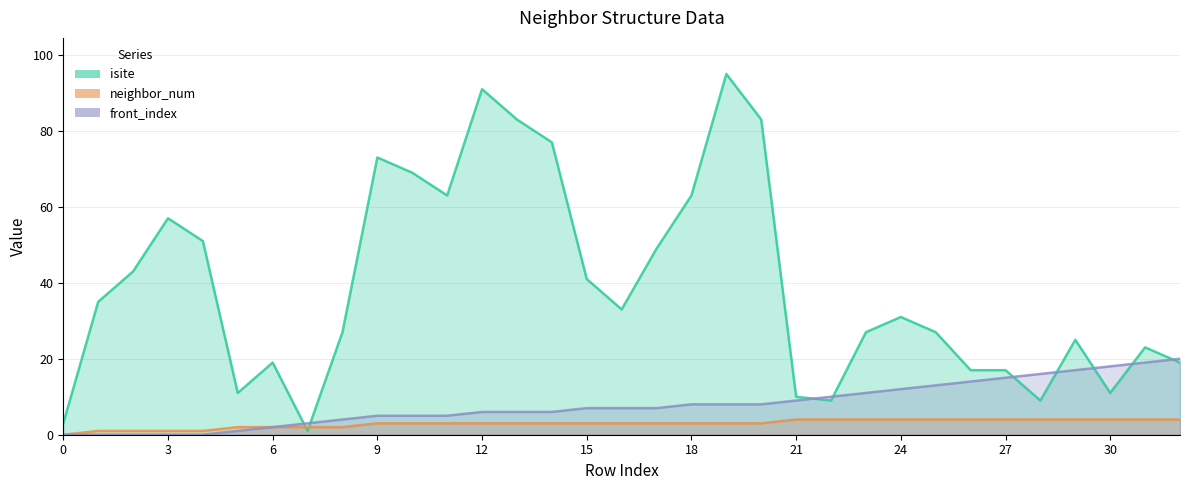

True or false: neighbor_num and front_index intersect in this chart.

False